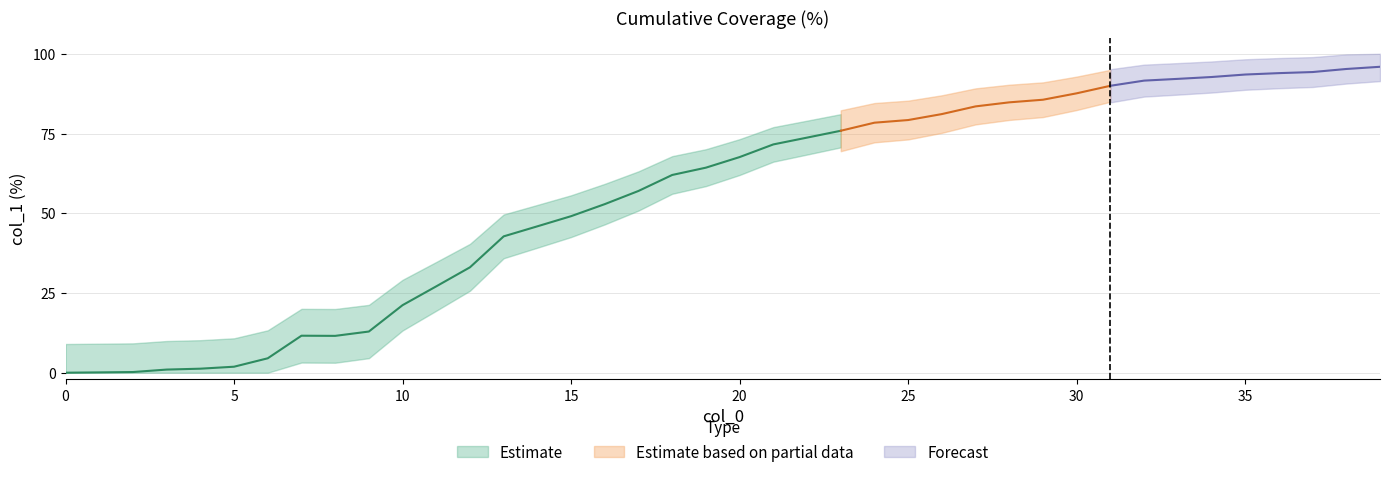

How many categories are shown in the chart?

40